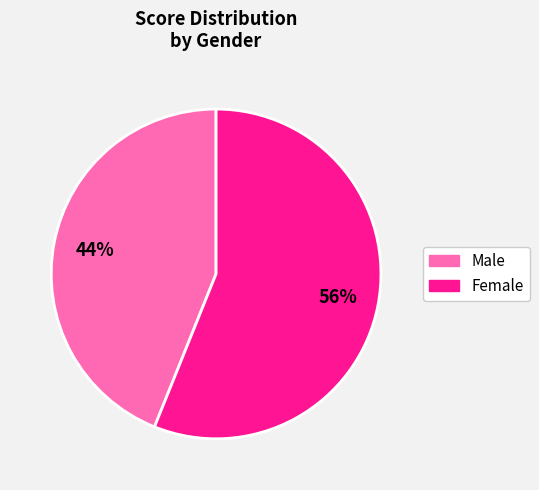

Does any single category account for the majority?

Yes